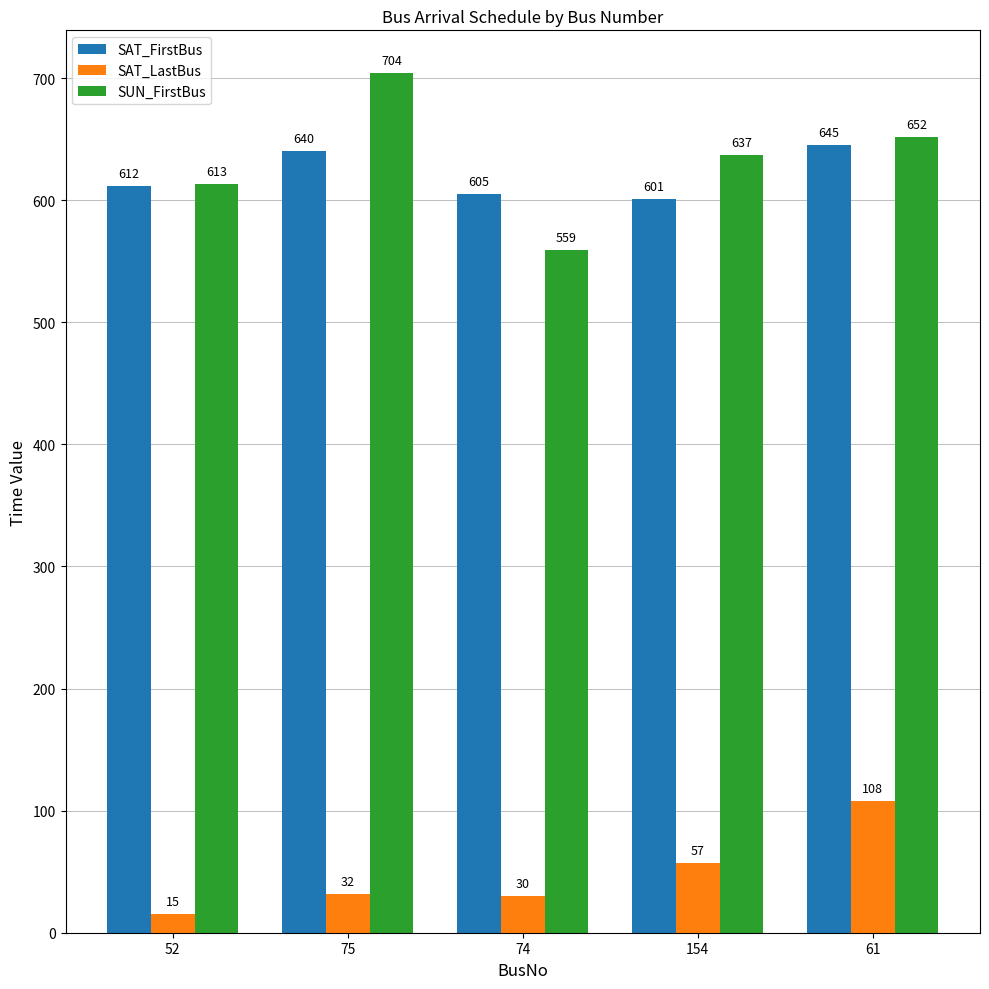

What is the label of the 3rd bar from the right?

74